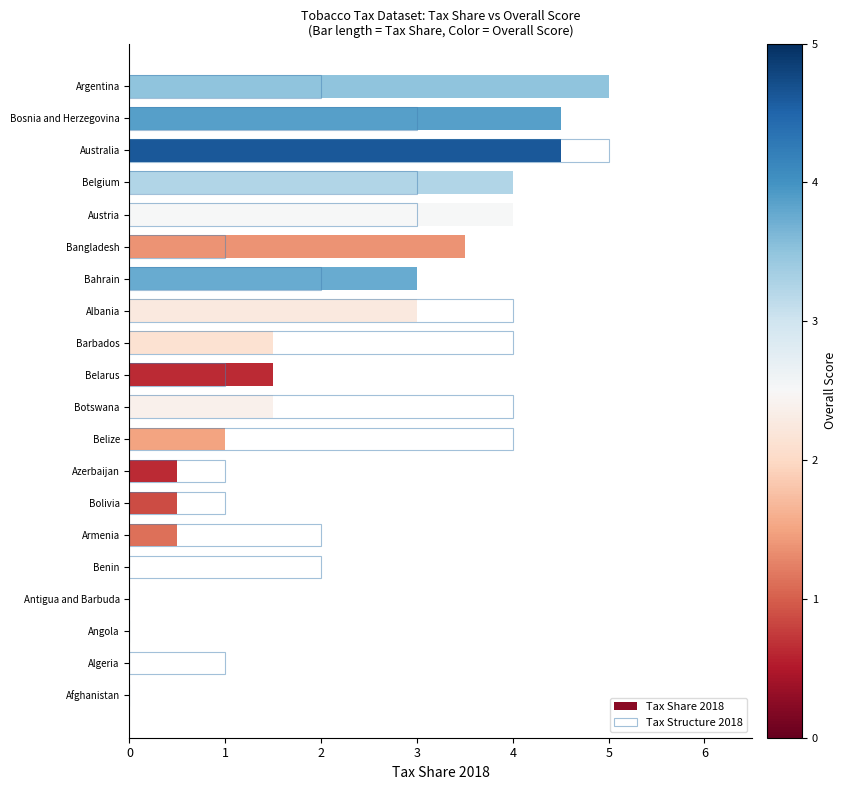

List the labels in order of value, largest first.

Argentina, Australia, Bosnia and Herzegovina, Austria, Belgium, Bangladesh, Albania, Bahrain, Botswana, Belarus, Barbados, Belize, Armenia, Bolivia, Azerbaijan, Afghanistan, Algeria, Angola, Antigua and Barbuda, Benin